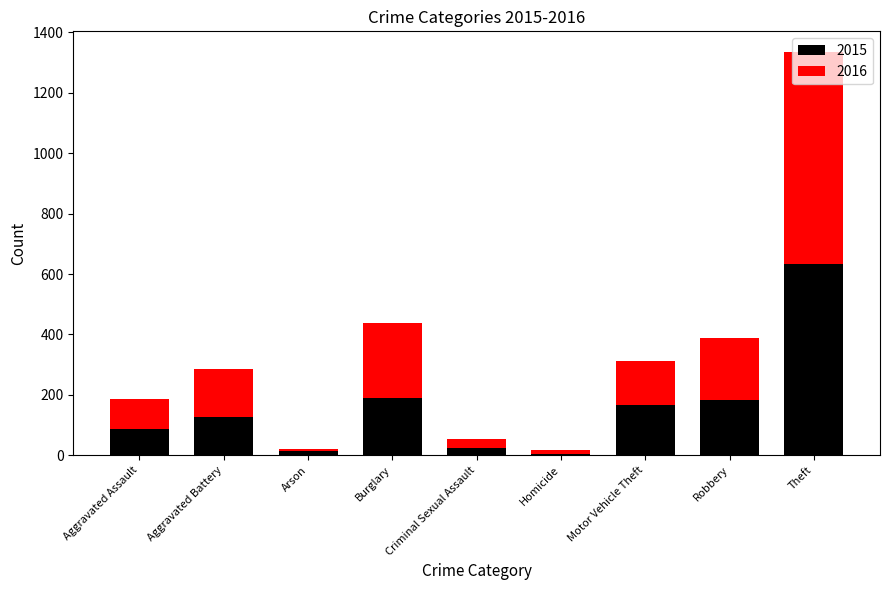

What is the difference between the maximum and second lowest values in the 2015 series?

622